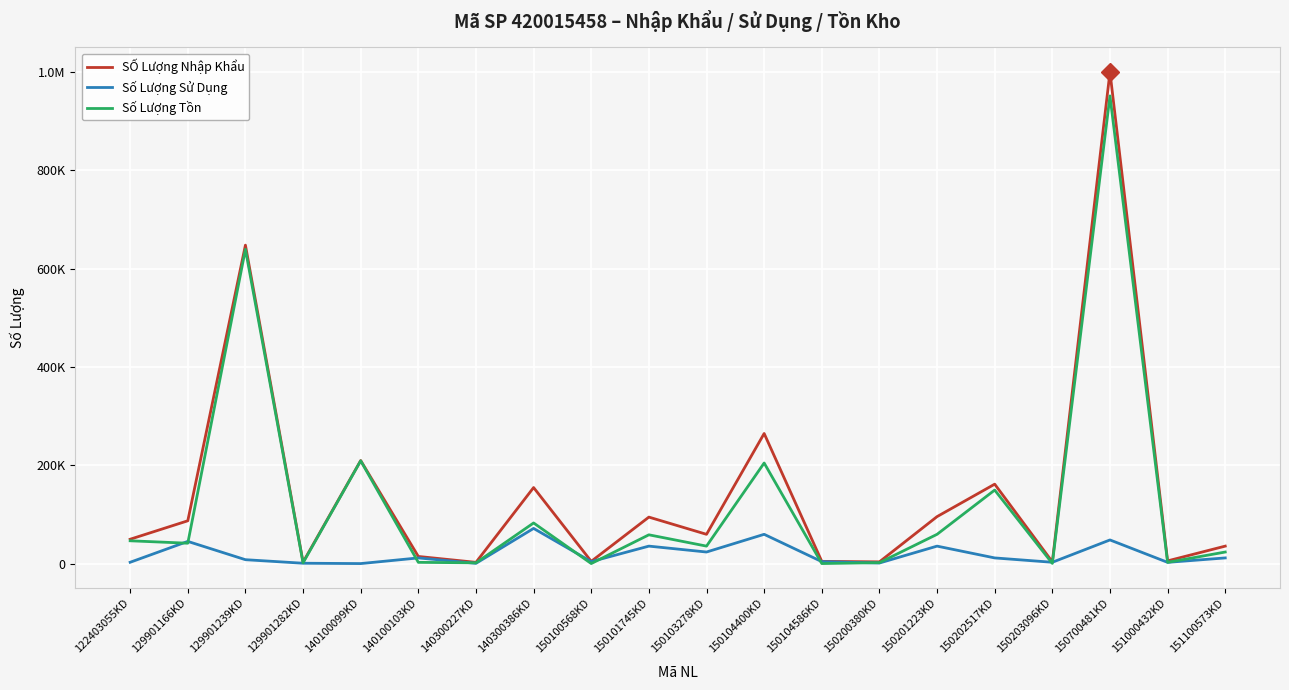

Is this an area chart (filled region under the line)?

No